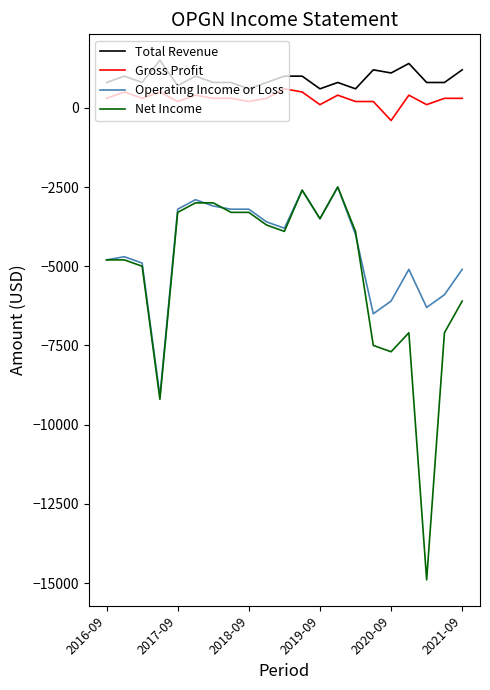

Which series has the widest spread of values?

Net Income